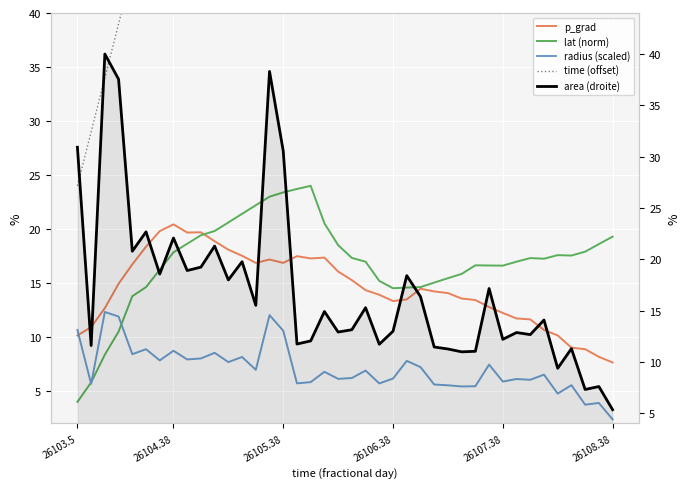

What is the maximum value shown in the chart?

219.0